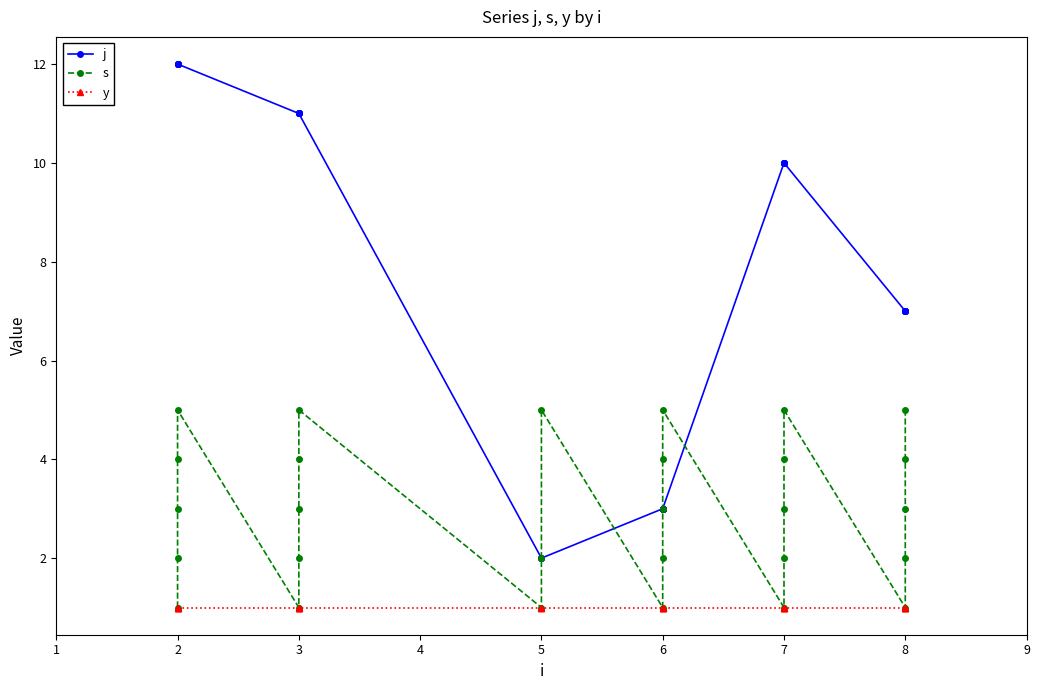

Rank the series at 7 from lowest to highest value.

s, y, j